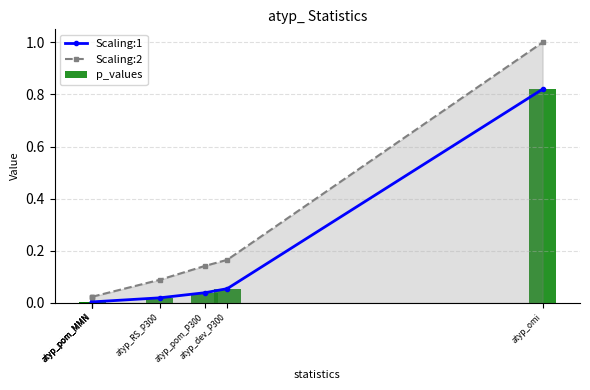

Between atyp_pom_MMN and atyp_pom_MMN, which series saw the biggest shift?

Scaling:1